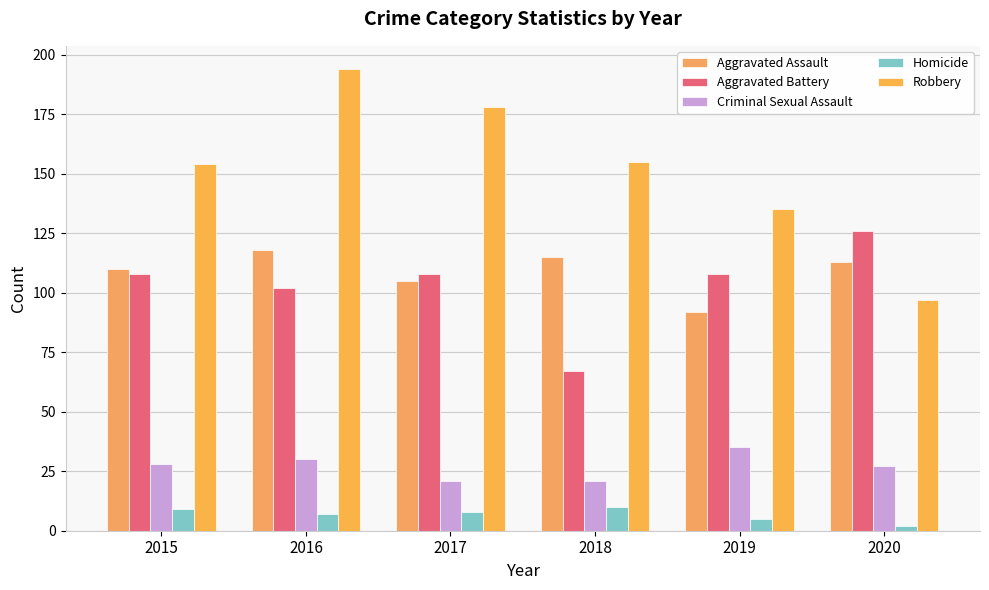

Where does the Criminal Sexual Assault series first go above 28?

2016